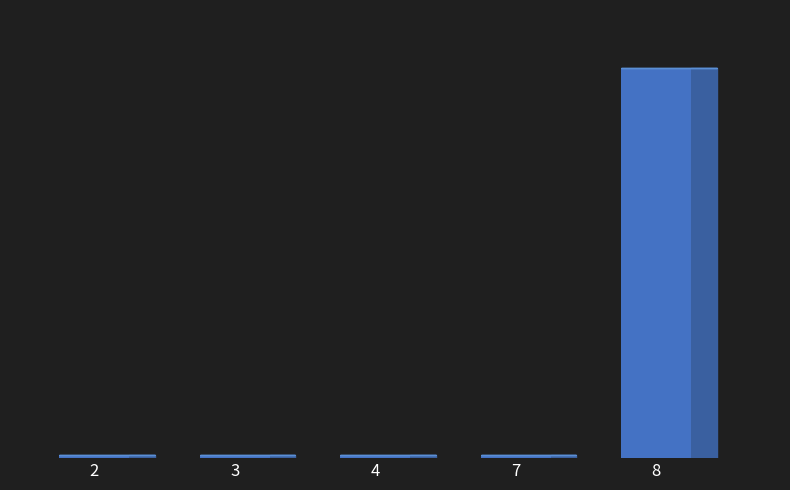

Reading right to left, what are all the values shown in this chart?

116	1	1	1	1